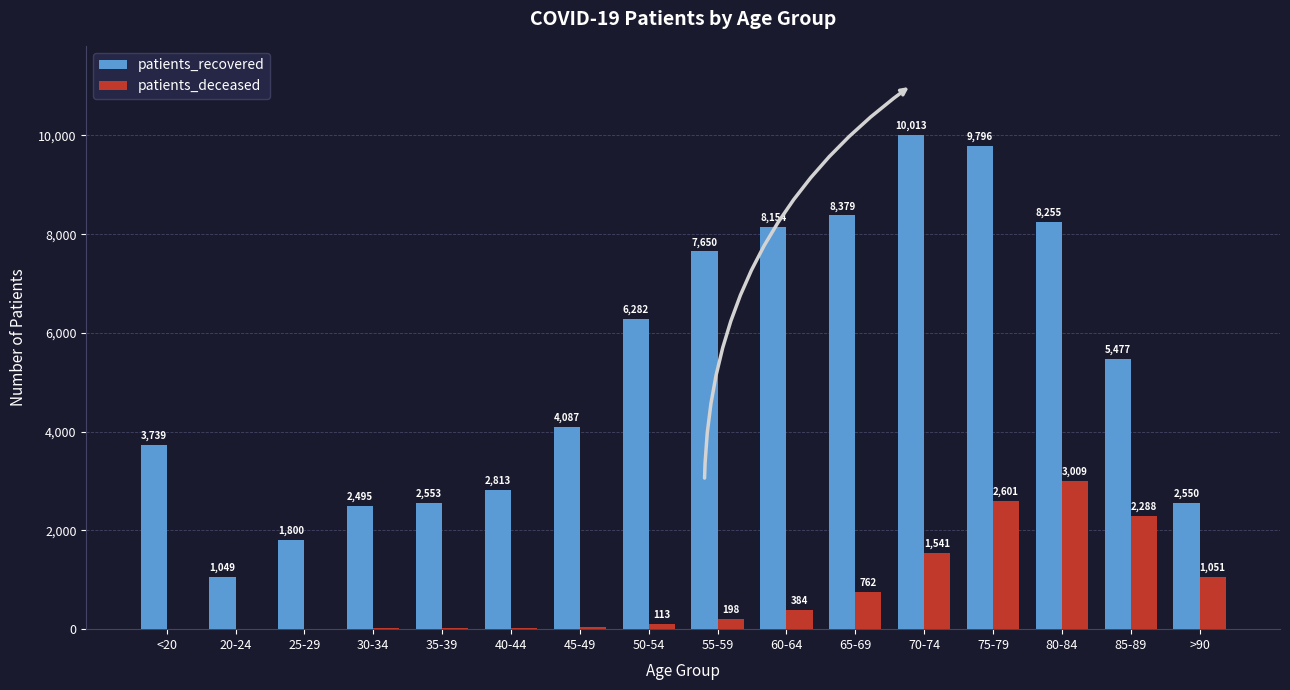

What is the maximum value for patients_deceased?

3009